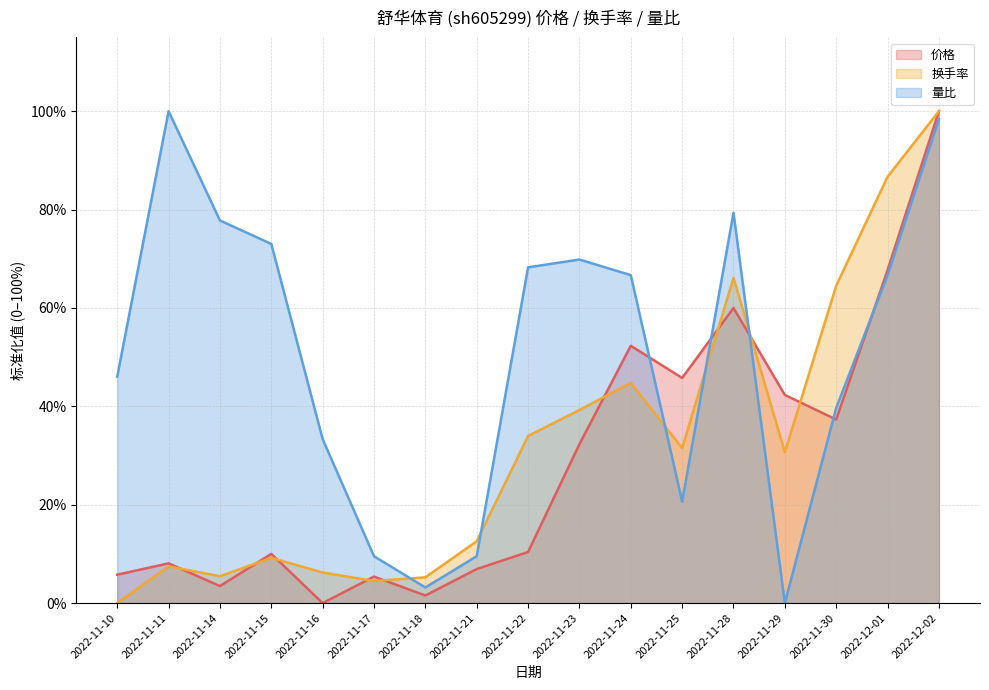

At which category is the sum across all series the highest?

2022-12-02